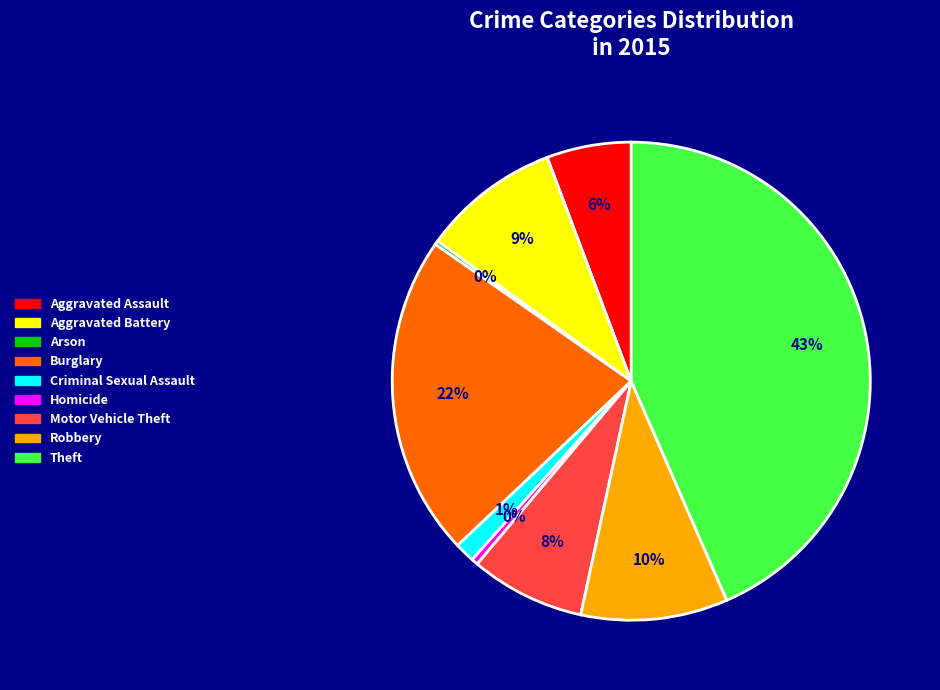

True or false: Criminal Sexual Assault accounts for 12% of the total.

False